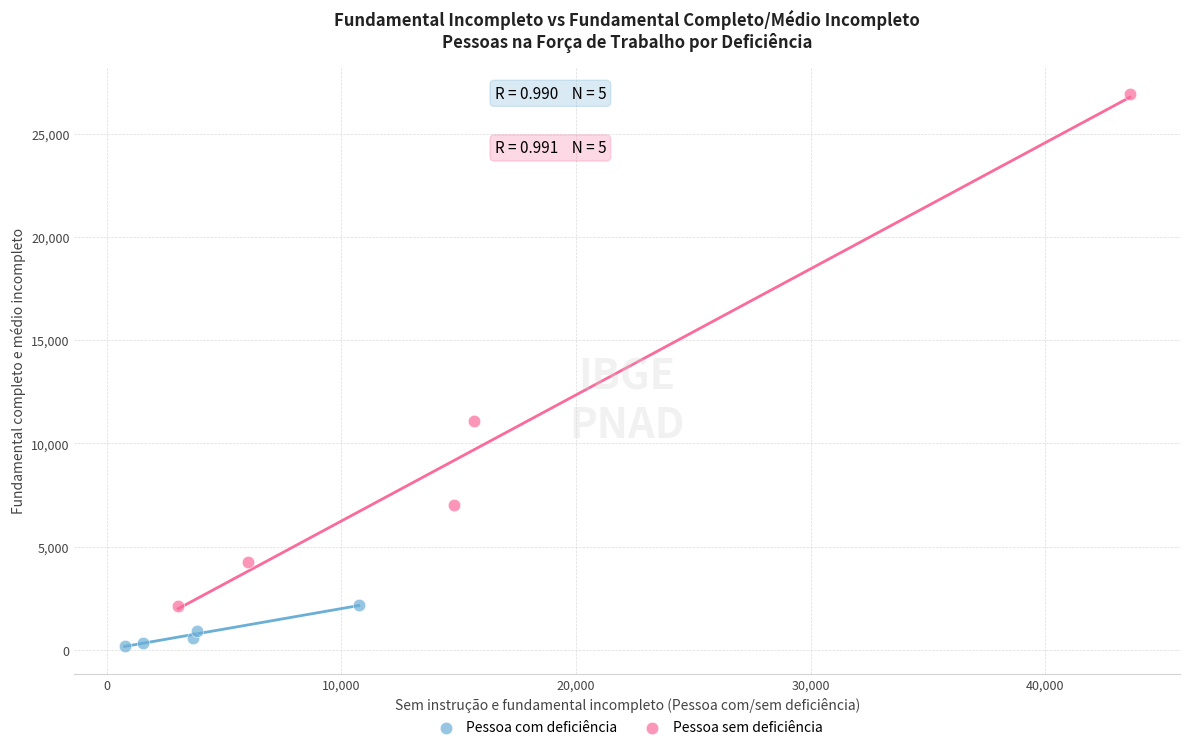

What are all the series names shown in the legend?

Pessoa com deficiência, Pessoa sem deficiência